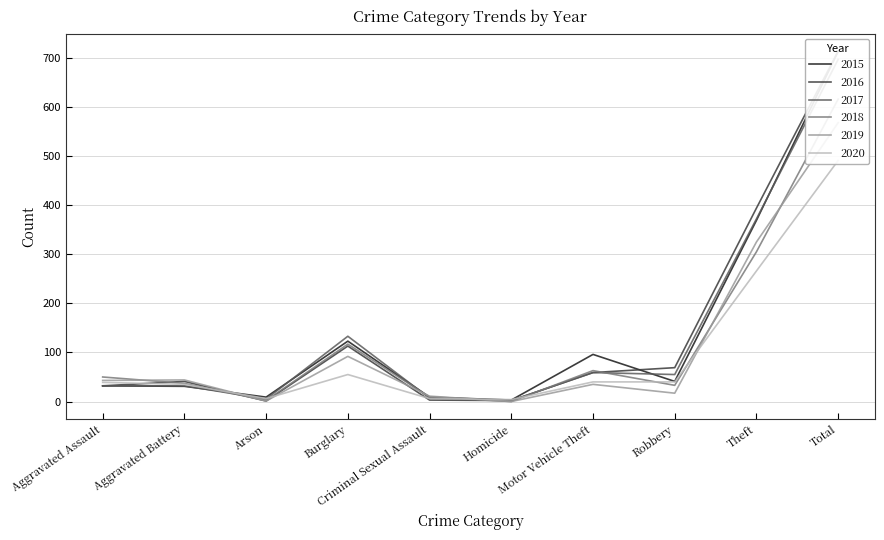

What is the sum of the 2019 values at Total and Burglary?

660